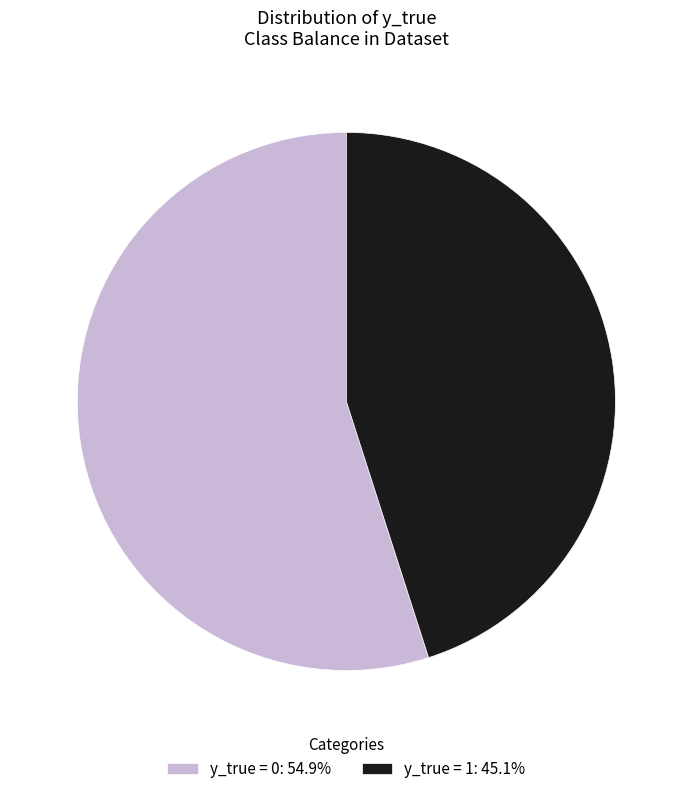

Is y_true = 0: 54.9% the majority of the pie?

Yes